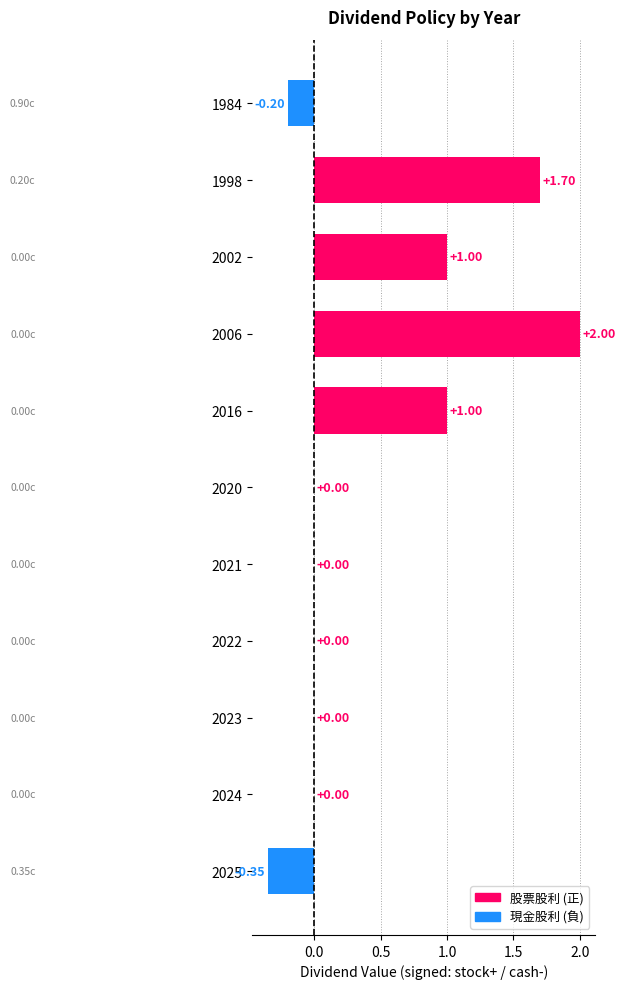

What is the change in value from 2022 to 2016?

+1.0